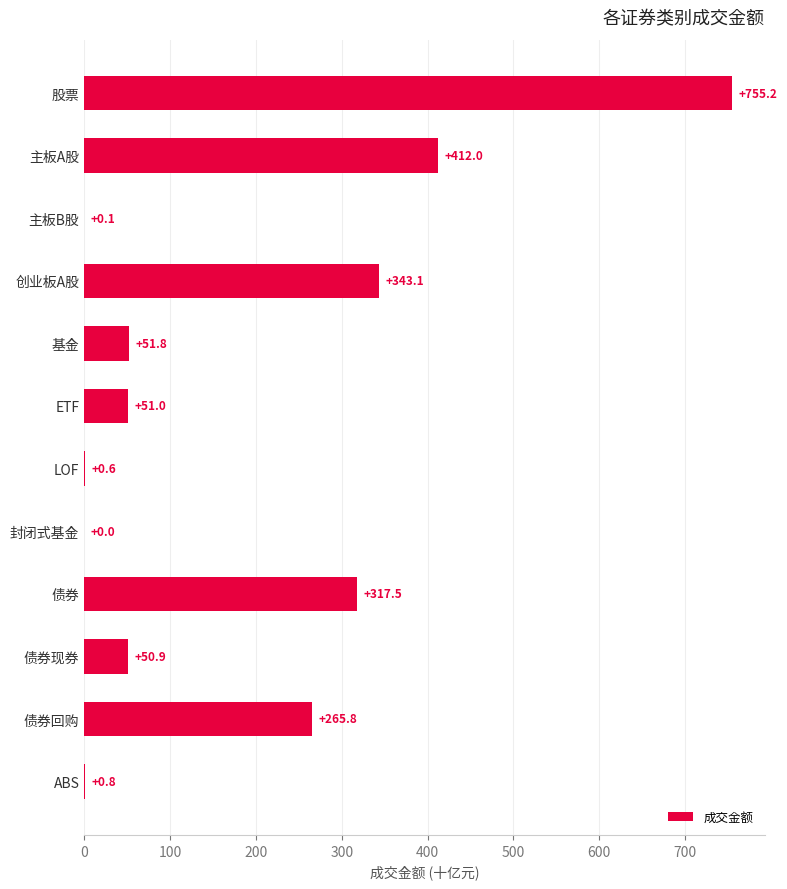

What is the approximate value at 基金?

51.8